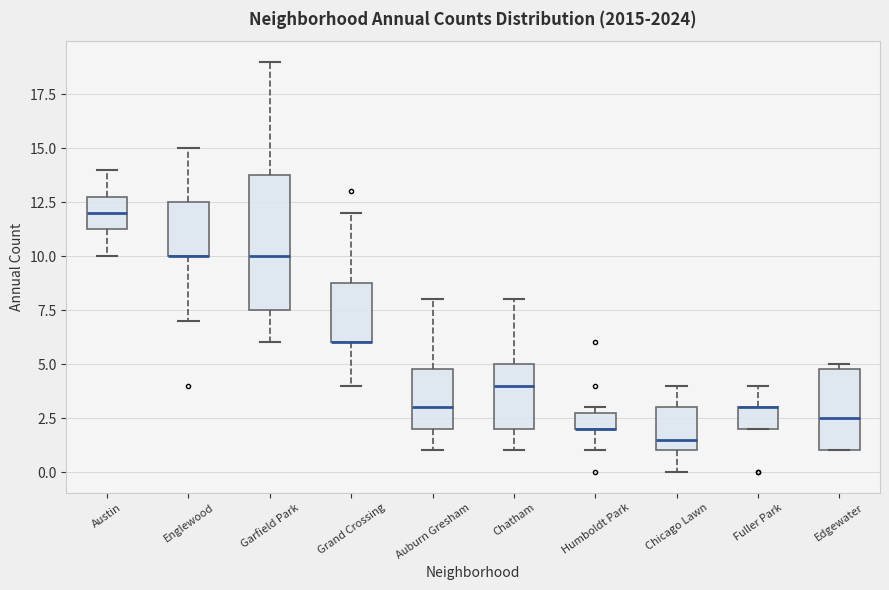

Reading left to right, read every box against the y-axis: the position of its median line, the range the box covers, and the ends of its whiskers. The values are not printed on the chart, so give them approximately, as read against the axis.

Austin: median 12.0, box 11.5 to 13.0, whiskers 10.0 to 14.0
Englewood: median 10.0 (drawn on the box's lower edge), box 10.0 to 12.5, whiskers 7.0 to 15.0
Garfield Park: median 10.0, box 7.5 to 14.0, whiskers 6.0 to 19.0
Grand Crossing: median 6.0 (drawn on the box's lower edge), box 6.0 to 9.0, whiskers 4.0 to 12.0
Auburn Gresham: median 3.0, box 2.0 to 5.0, whiskers 1.0 to 8.0
Chatham: median 4.0, box 2.0 to 5.0, whiskers 1.0 to 8.0
Humboldt Park: median 2.0 (drawn on the box's lower edge), box 2.0 to 3.0, whiskers 1.0 to 3.0 (just above the box's upper edge)
Chicago Lawn: median 1.5, box 1.0 to 3.0, whiskers 0.0 to 4.0
Fuller Park: median 3.0 (drawn on the box's upper edge), box 2.0 to 3.0, whiskers 2.0 to 4.0
Edgewater: median 2.5, box 1.0 to 5.0, whiskers 1.0 to 5.0 (just above the box's upper edge)